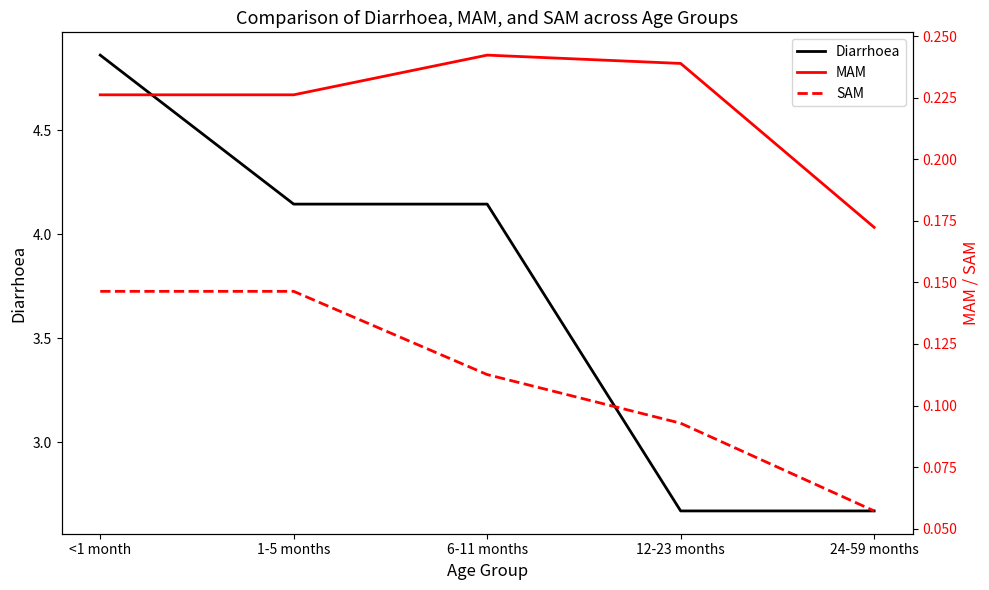

True or false: MAM and SAM intersect in this chart.

False